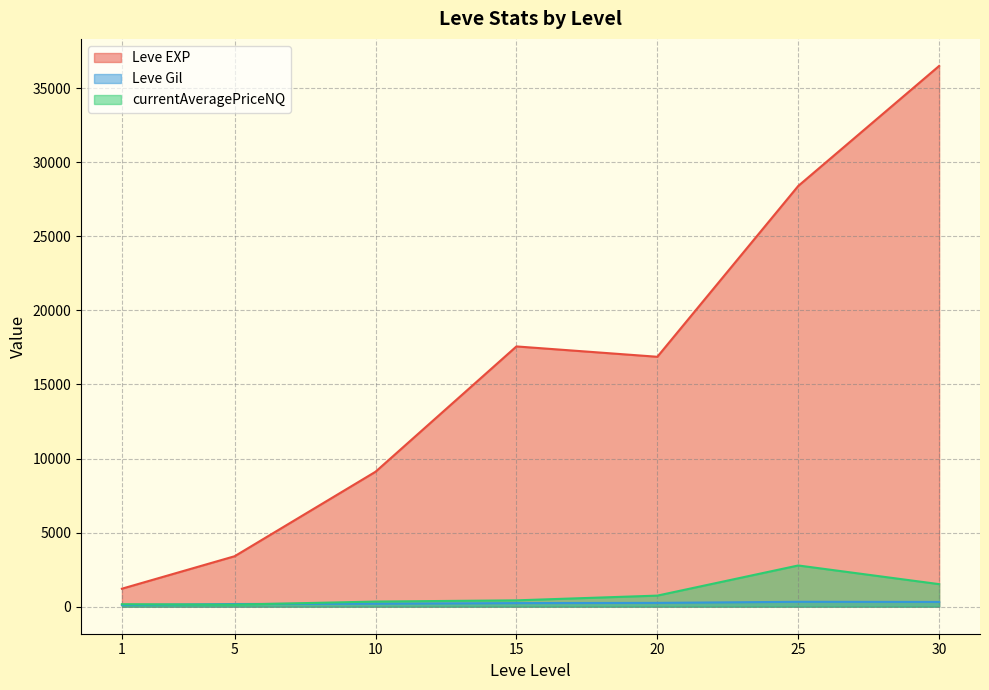

True or false: Leve EXP and Leve Gil intersect in this chart.

False